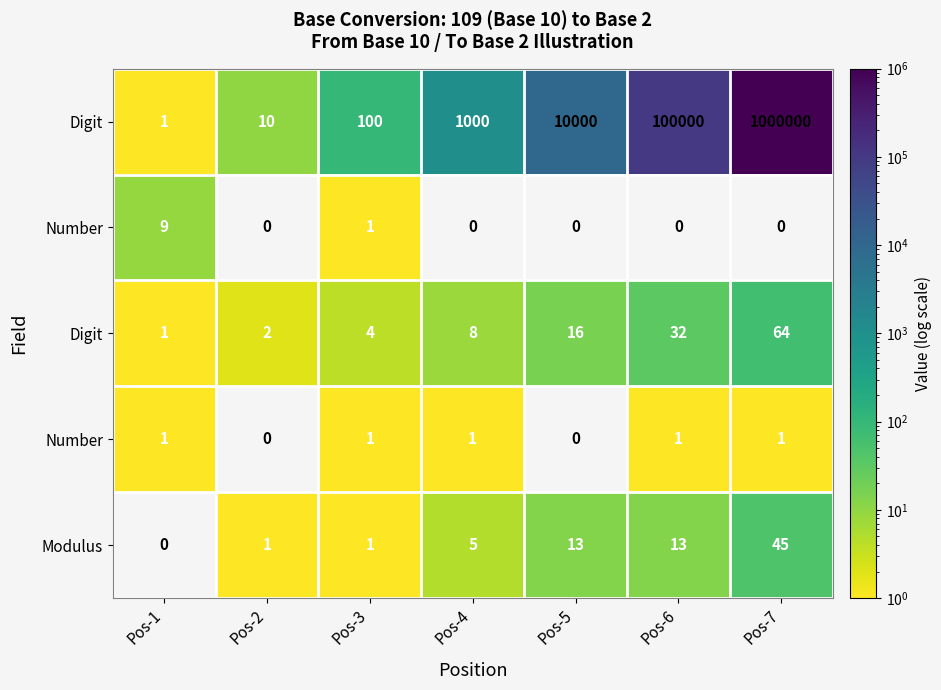

What is the spread (max minus min) of values at Pos-6?

100000